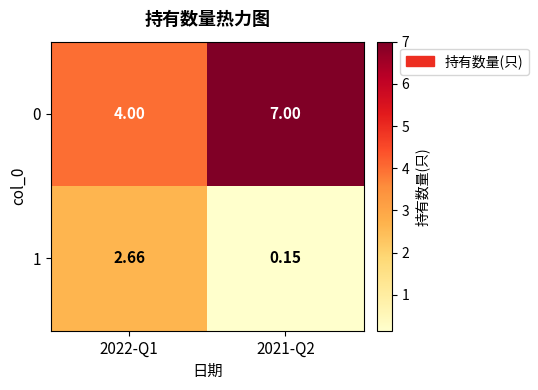

Count the number of categories in the chart.

2